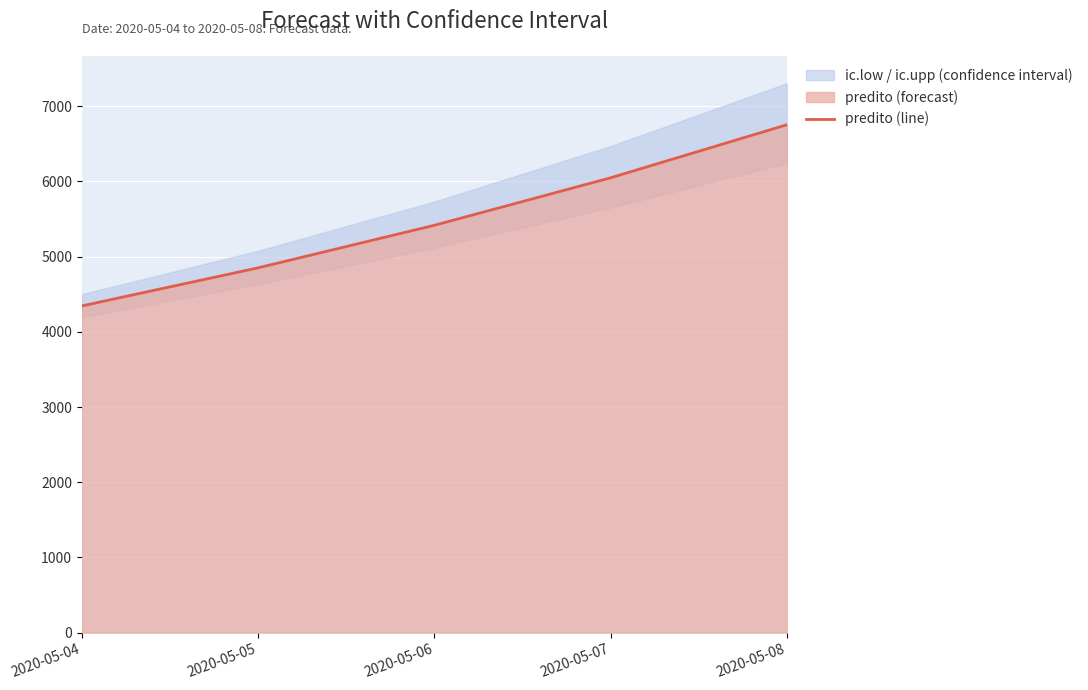

What is the minimum value shown in the chart?

4345.3